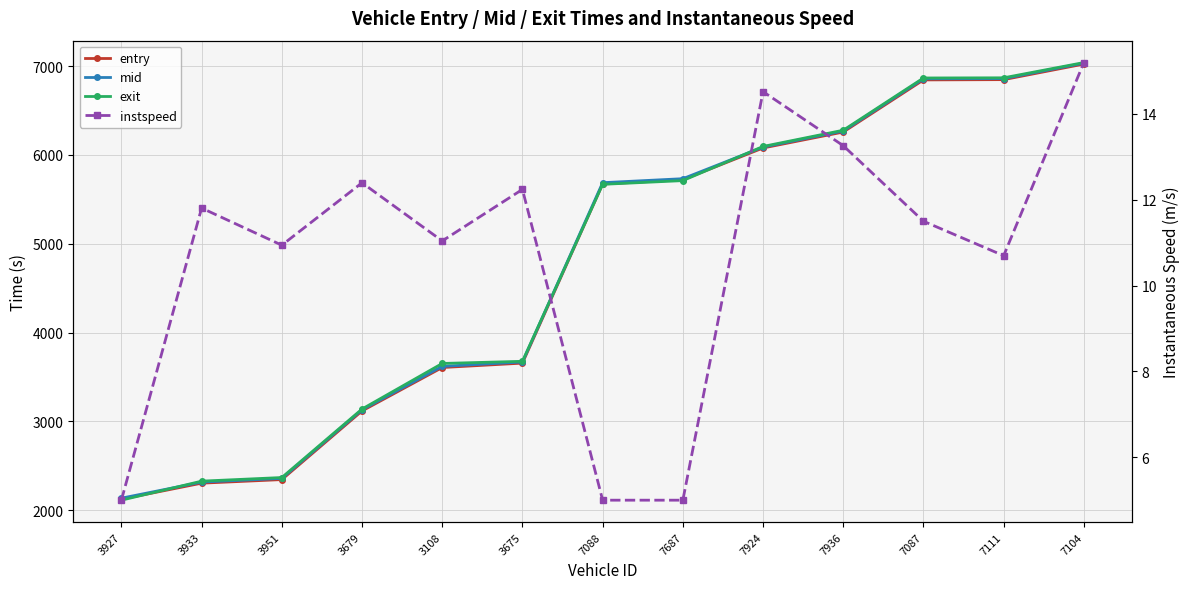

Is this an area chart (filled region under the line)?

No